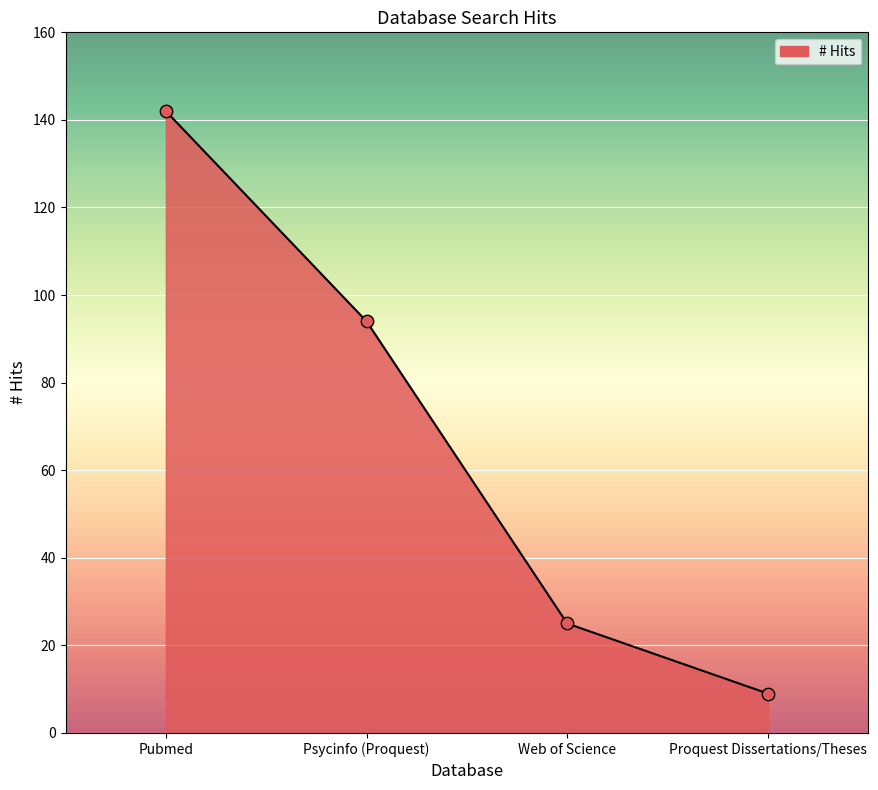

Which has a higher value, Pubmed or Psycinfo (Proquest)?

Pubmed